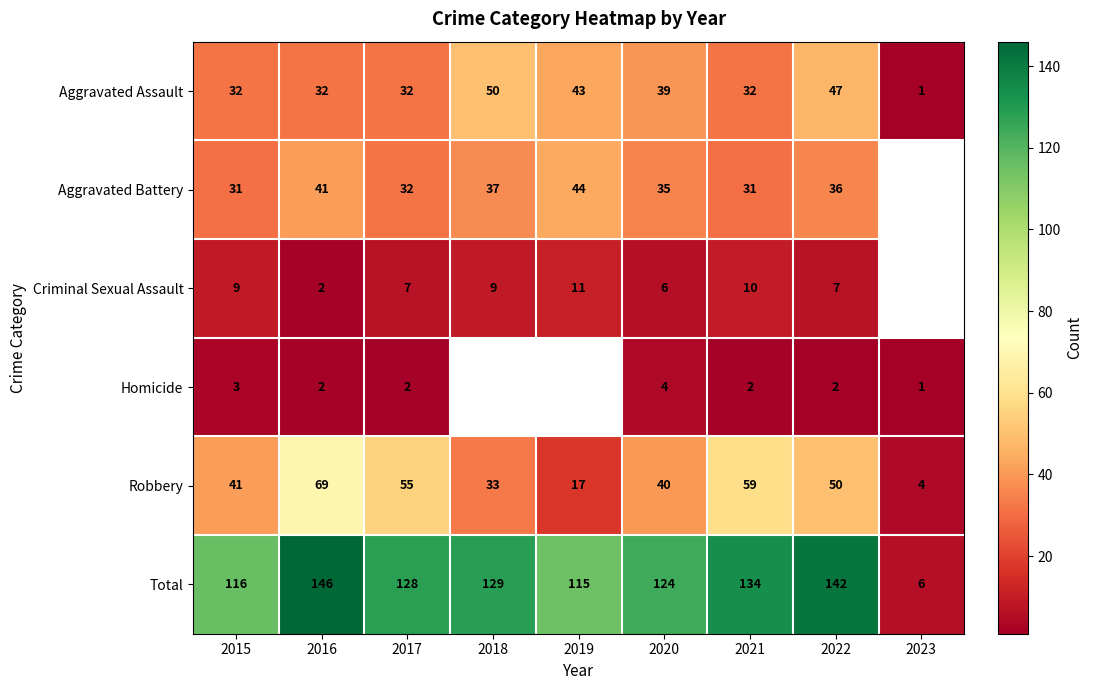

At 2015, list the series in order from largest to smallest.

Total, Robbery, Aggravated Assault, Aggravated Battery, Criminal Sexual Assault, Homicide